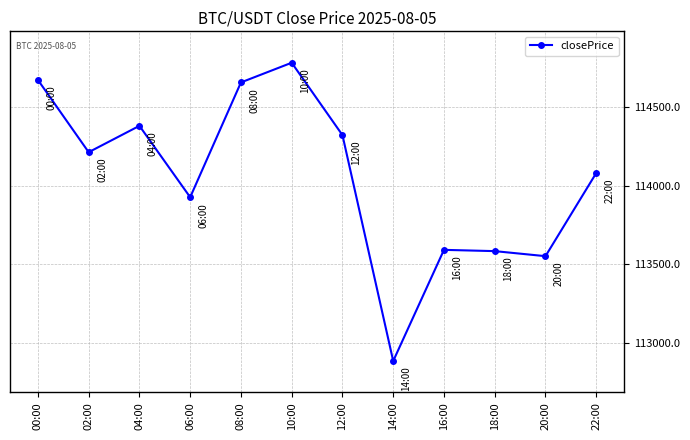

Which has a higher value, 20:00 or 14:00?

20:00